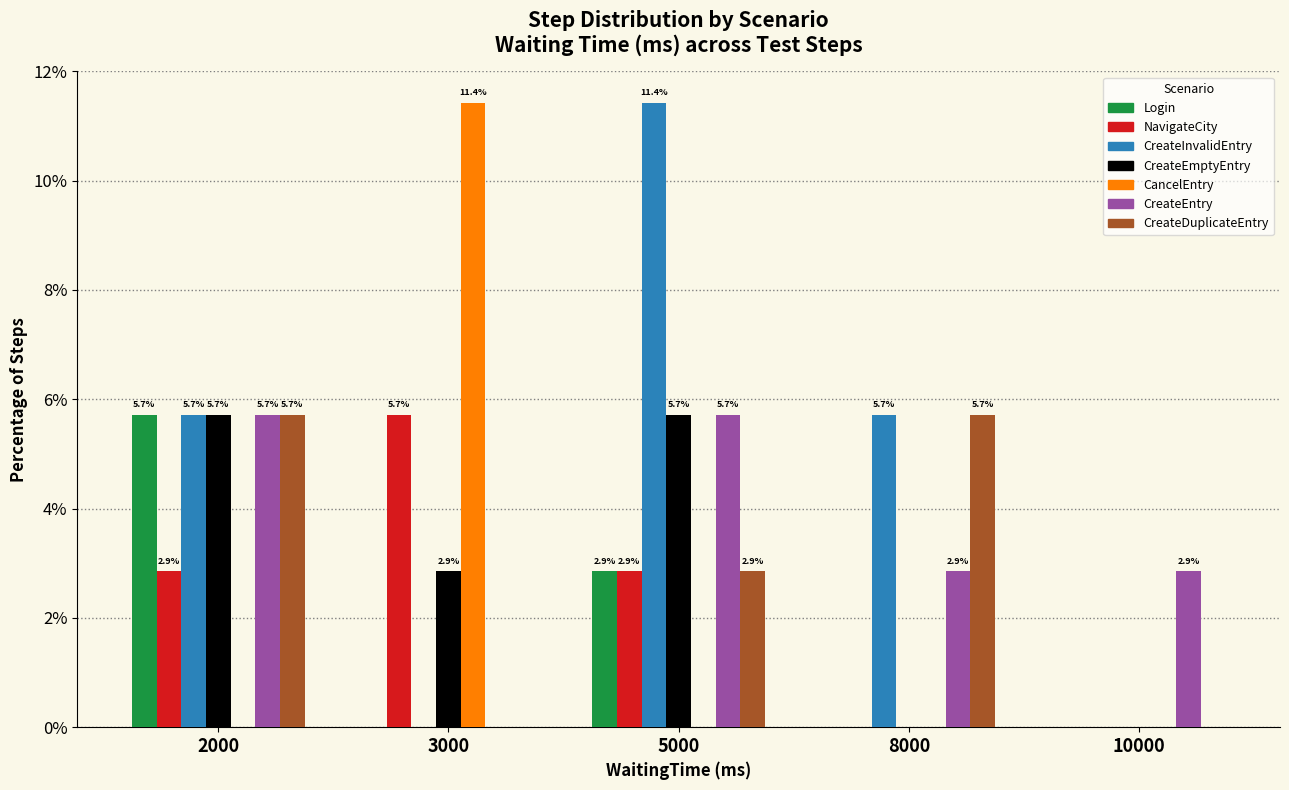

Reading left to right, list all the values displayed in this chart.

Login: 2000=5.7	3000=0.0	5000=2.9	8000=0.0	10000=0.0
NavigateCity: 2000=2.9	3000=5.7	5000=2.9	8000=0.0	10000=0.0
CreateInvalidEntry: 2000=5.7	3000=0.0	5000=11.4	8000=5.7	10000=0.0
CreateEmptyEntry: 2000=5.7	3000=2.9	5000=5.7	8000=0.0	10000=0.0
CancelEntry: 2000=0.0	3000=11.4	5000=0.0	8000=0.0	10000=0.0
CreateEntry: 2000=5.7	3000=0.0	5000=5.7	8000=2.9	10000=2.9
CreateDuplicateEntry: 2000=5.7	3000=0.0	5000=2.9	8000=5.7	10000=0.0